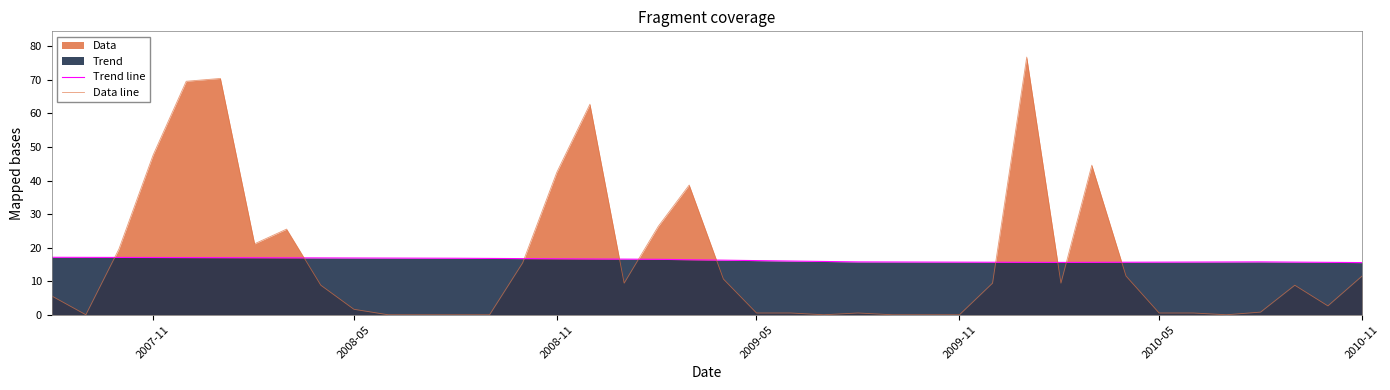

The value of Trend line at 2010-05 is 15.7. True or false?

True